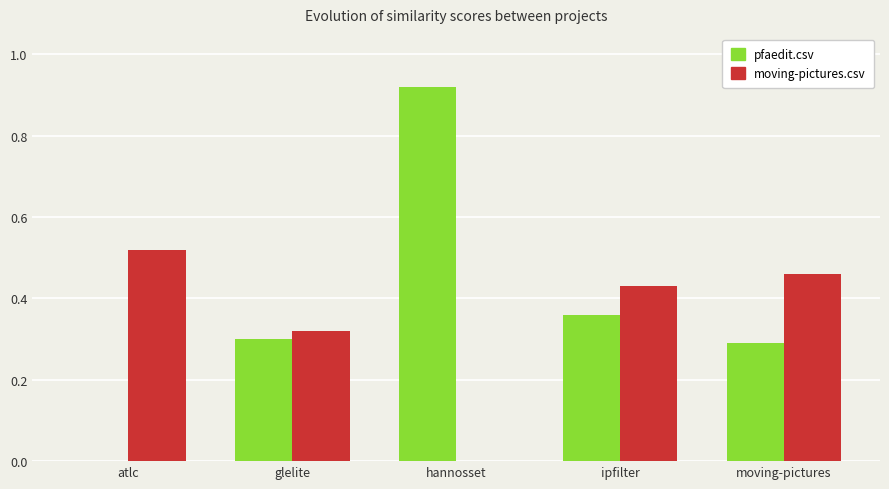

Which series has the largest range (max minus min)?

pfaedit.csv